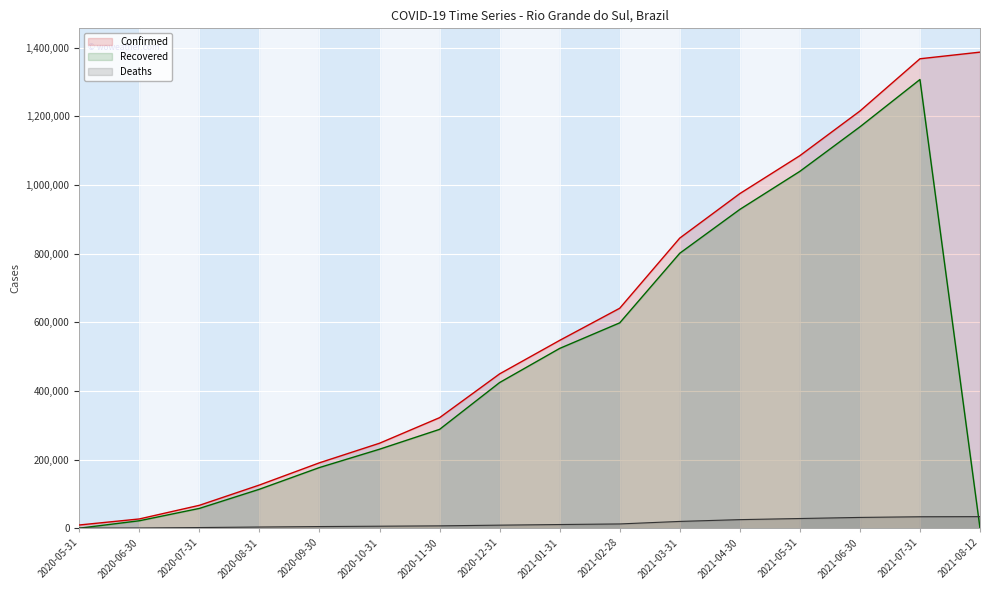

Is the value of Confirmed at 2021-01-31 greater than the value of Deaths at 2021-07-31?

Yes